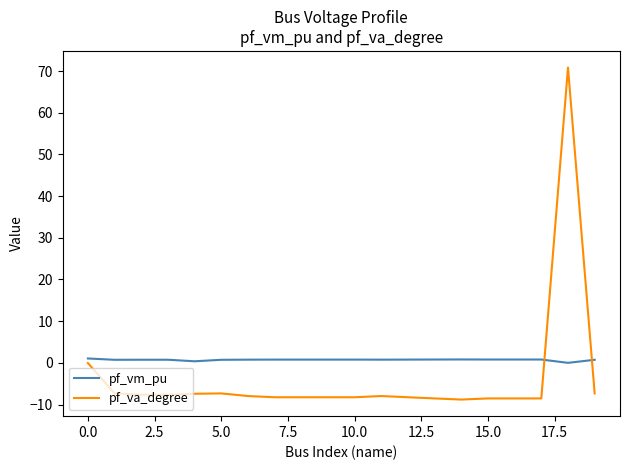

What is the maximum value shown in the chart?

70.9